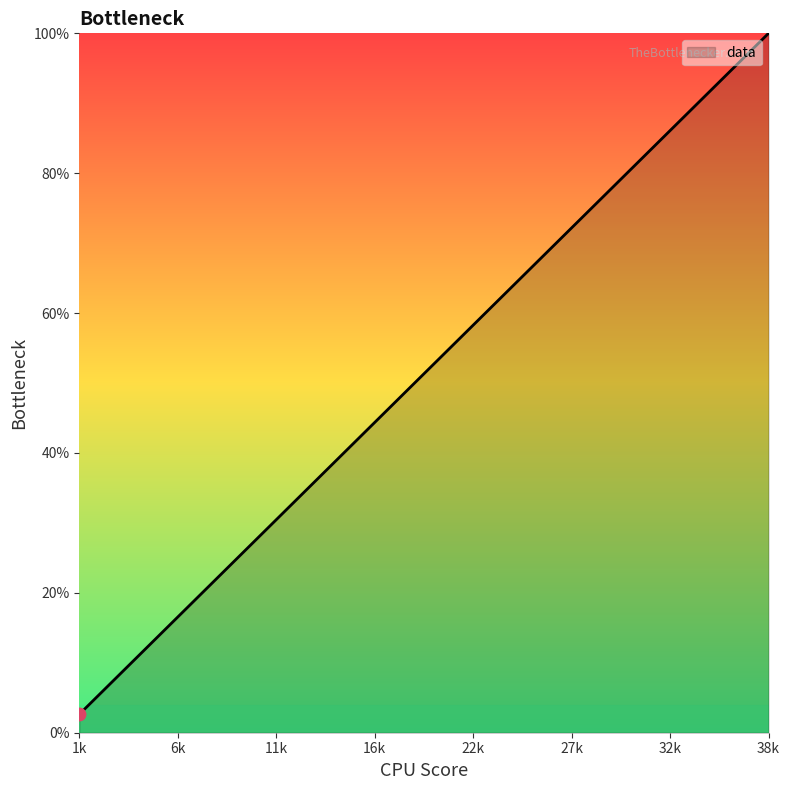

What is the greatest value displayed?

100.0